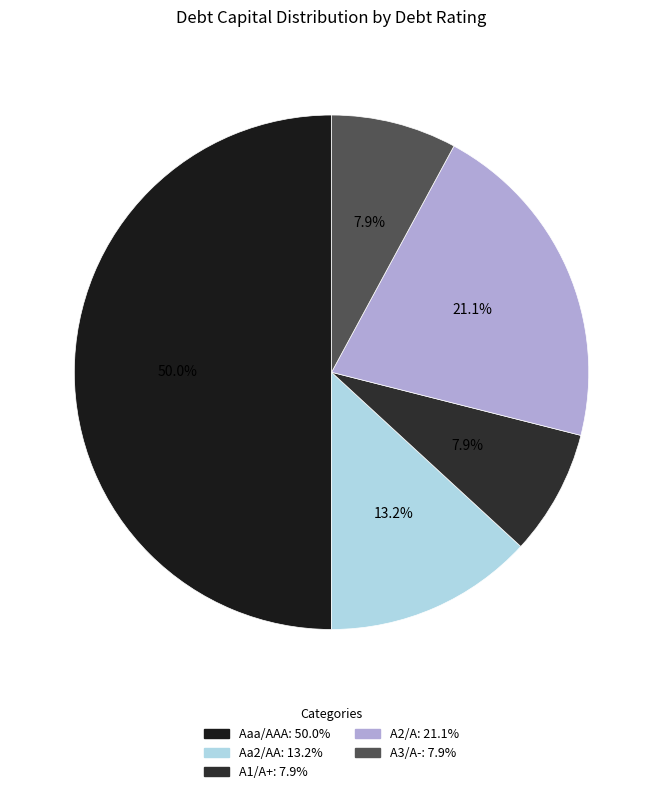

Is there any slice that represents more than half of the pie?

No